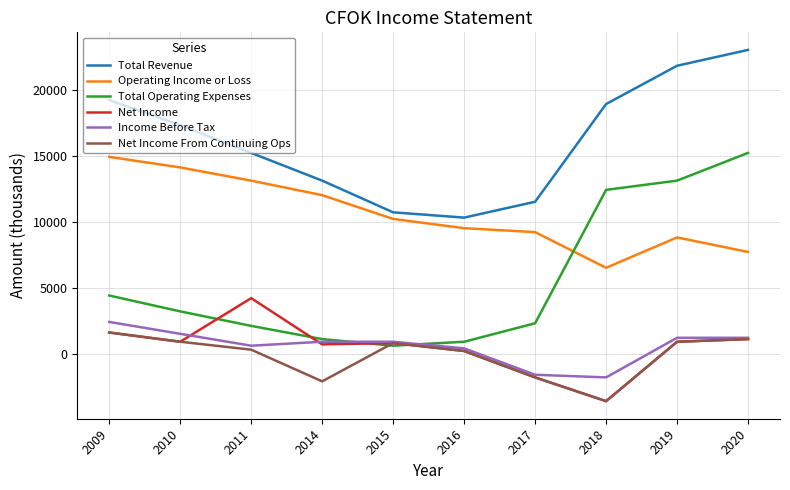

List the series in order of their peak value, highest first.

Total Revenue, Total Operating Expenses, Operating Income or Loss, Net Income, Income Before Tax, Net Income From Continuing Ops